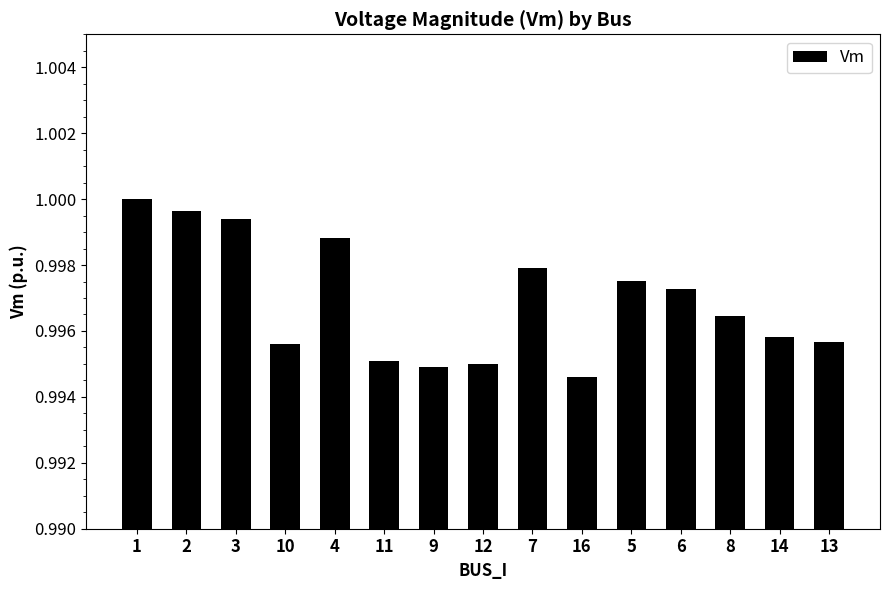

What is the label of the 5th bar from the left?

4